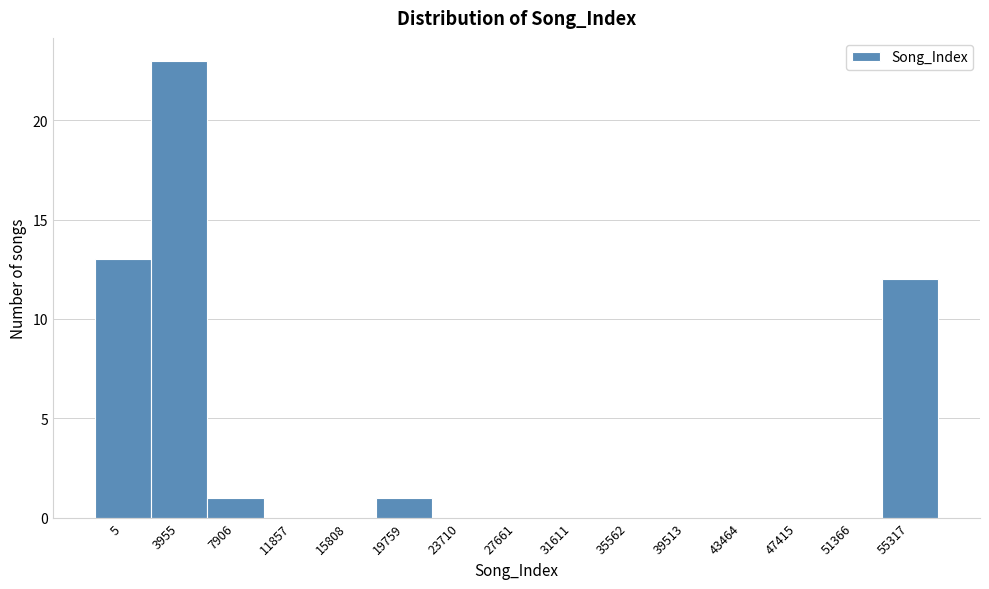

Reading left to right, extract all data points from this chart.

5=13	3955=23	7906=1	11857=0	15808=0	19759=1	23710=0	27661=0	31611=0	35562=0	39513=0	43464=0	47415=0	51366=0	55317=12